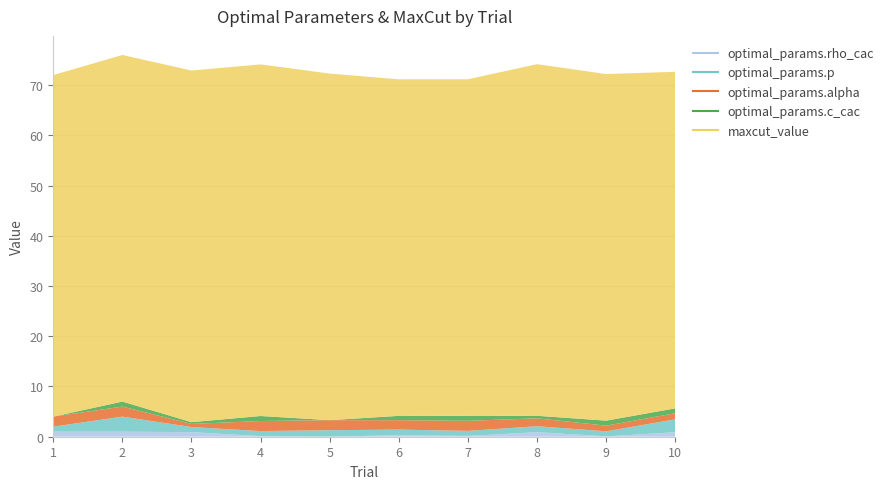

Reading left to right, transcribe all the data shown in this chart.

optimal_params.rho_cac: 1=1.0	2=1.0	3=0.9	4=0.1	5=0.0	6=0.3	7=0.2	8=0.9	9=0.1	10=0.9
optimal_params.p: 1=1.0	2=3.0	3=1.0	4=1.0	5=1.3	6=1.1	7=1.0	8=1.2	9=1.0	10=2.6
optimal_params.alpha: 1=2.0	2=2.0	3=0.6	4=2.0	5=2.0	6=1.9	7=2.0	8=1.6	9=1.1	10=1.2
optimal_params.c_cac: 1=0.0	2=1.0	3=0.4	4=1.0	5=0.0	6=0.9	7=1.0	8=0.5	9=1.0	10=1.0
maxcut_value: 1=68.0	2=69.0	3=70.0	4=70.0	5=69.0	6=67.0	7=67.0	8=70.0	9=69.0	10=67.0